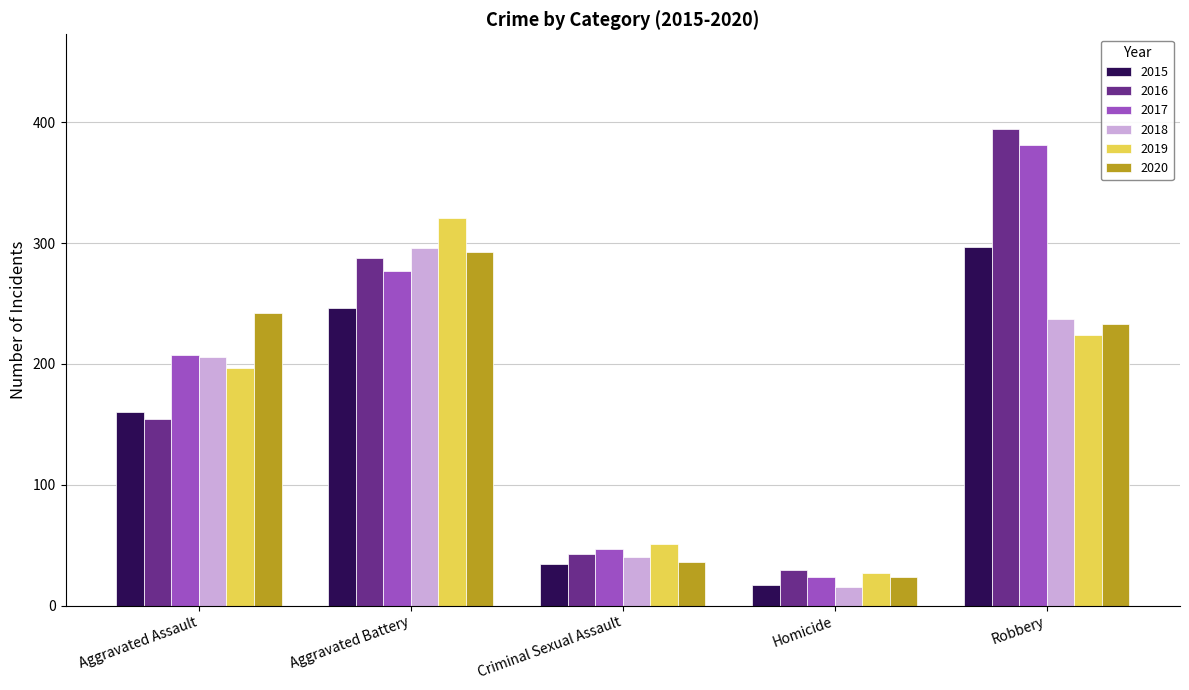

Between Criminal Sexual Assault and Robbery, which series saw the biggest shift?

2016